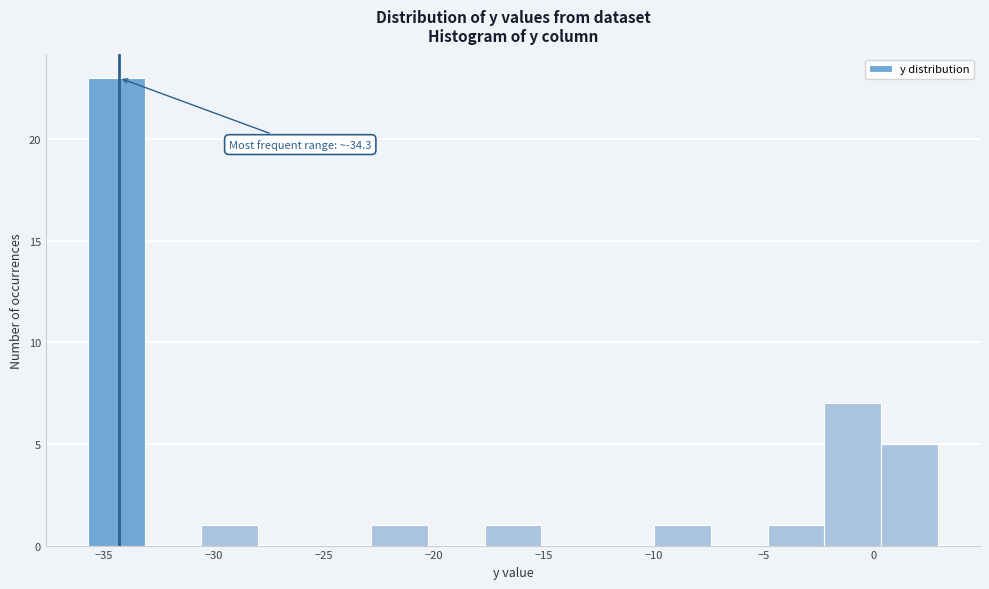

Which range on the x-axis has the tallest bar?

-35.5 to -33.0